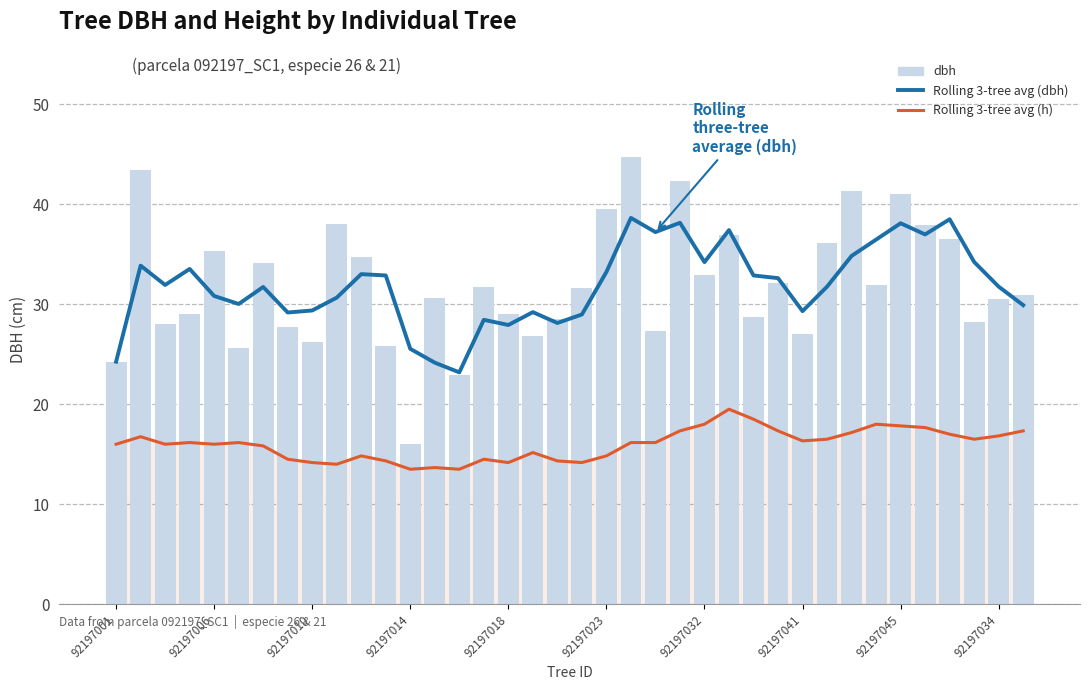

What are all the series names shown in the legend?

Rolling 3-tree avg (dbh), Rolling 3-tree avg (h), dbh